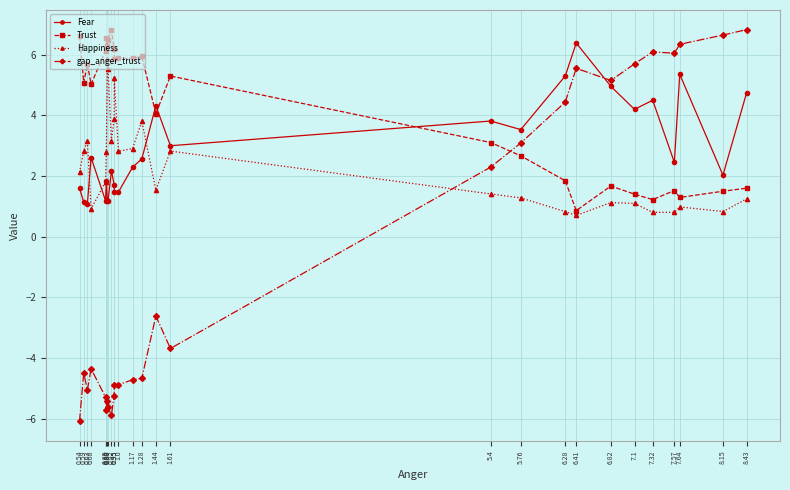

At which label is gap_anger_trust closest to 0?

5.4